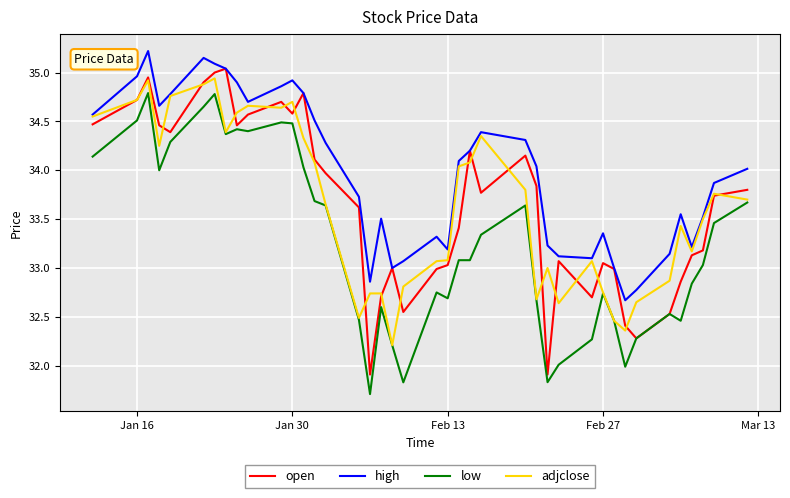

Which series has the largest total across all categories?

high